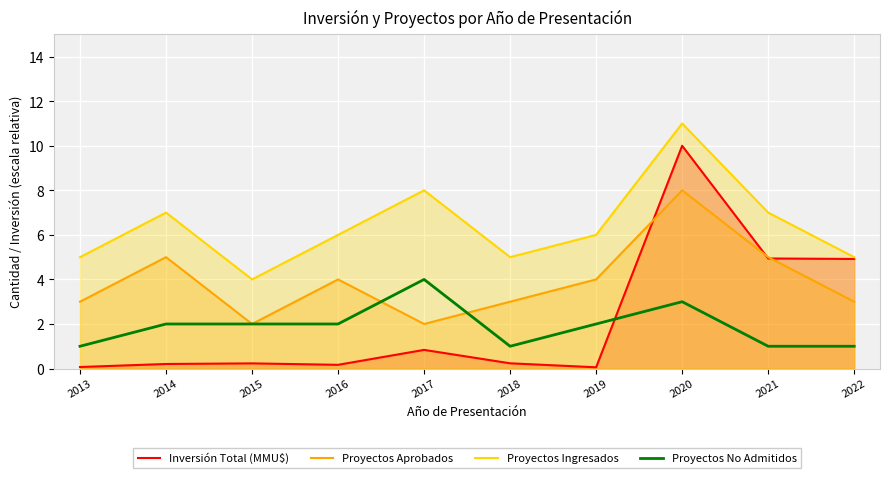

At which category does Proyectos Ingresados reach its first local peak?

2014